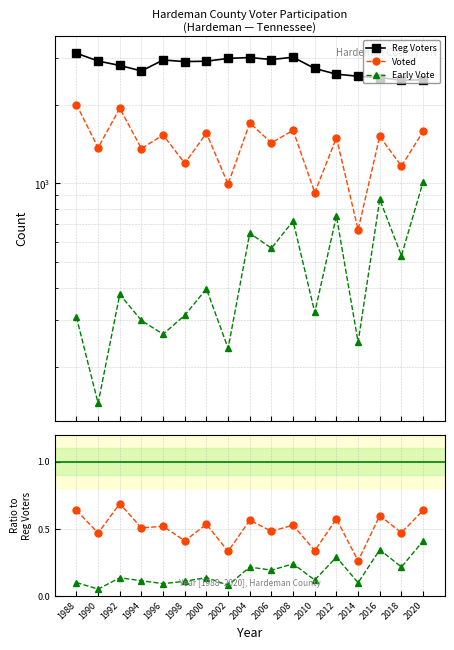

Reading left to right, transcribe all the data shown in this chart.

Reg Voters: 3140.0	2932.0	2820.0	2687.0	2958.0	2918.0	2927.0	3000.0	3023.0	2971.0	3031.0	2746.0	2612.0	2565.0	2536.0	2476.0	2486.0
Voted: 2001.0	1368.0	1936.0	1359.0	1531.0	1194.0	1557.0	993.0	1702.0	1428.0	1595.0	922.0	1495.0	666.0	1513.0	1164.0	1580.0
Early Vote: 309.0	145.0	377.0	300.0	266.0	314.0	396.0	235.0	646.0	566.0	719.0	322.0	751.0	248.0	869.0	530.0	1014.0
Voted / Reg: 0.6	0.5	0.7	0.5	0.5	0.4	0.5	0.3	0.6	0.5	0.5	0.3	0.6	0.3	0.6	0.5	0.6
Early / Reg: 0.1	0.0	0.1	0.1	0.1	0.1	0.1	0.1	0.2	0.2	0.2	0.1	0.3	0.1	0.3	0.2	0.4